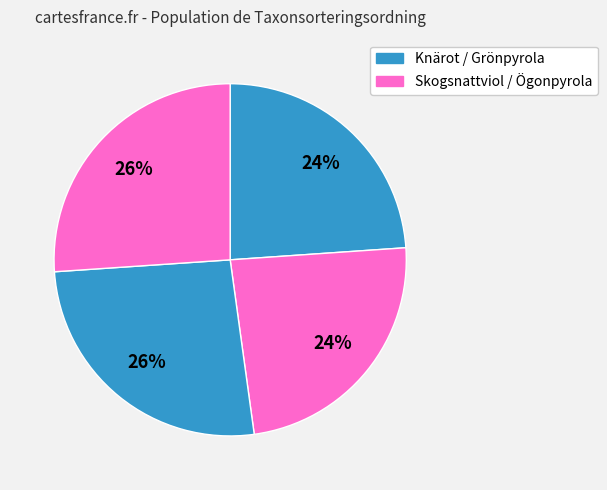

How many slices are in this pie chart?

4